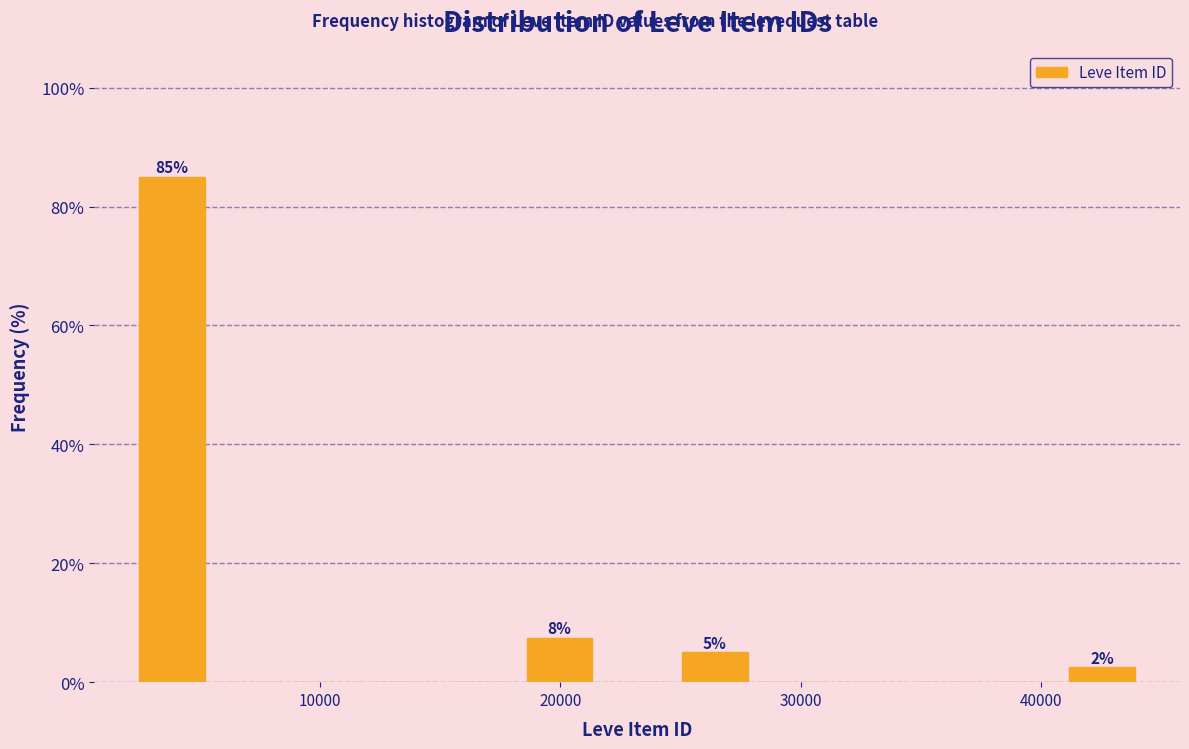

Read against the x-axis, roughly where is the centre of the tallest bar?

4000